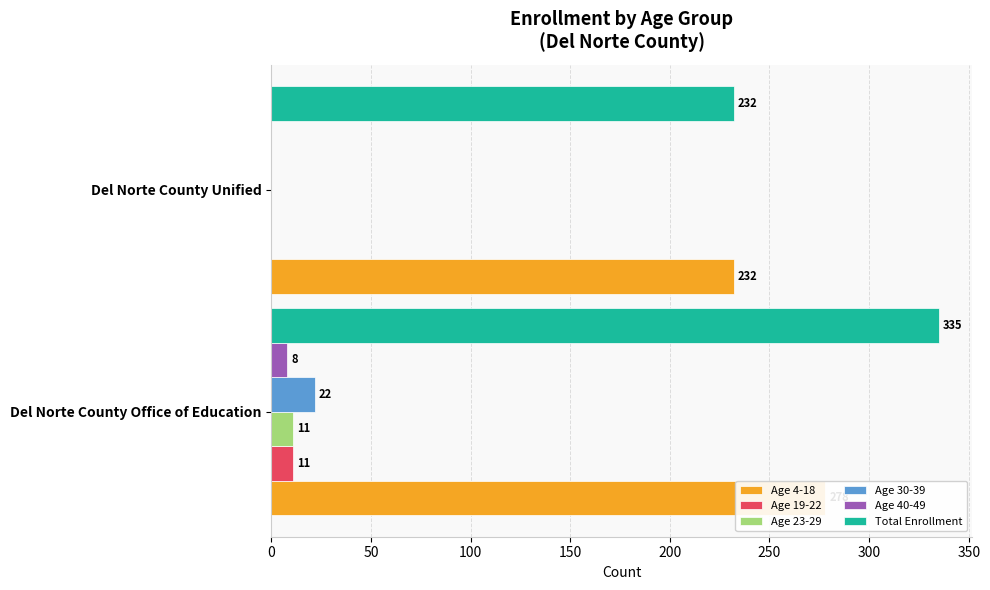

Rank the categories by Age 30-39 value from highest to lowest.

0, 50